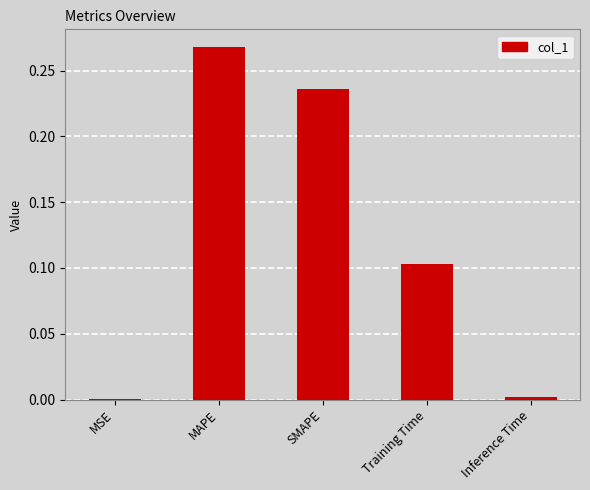

Which label corresponds to the largest value in the chart?

MAPE